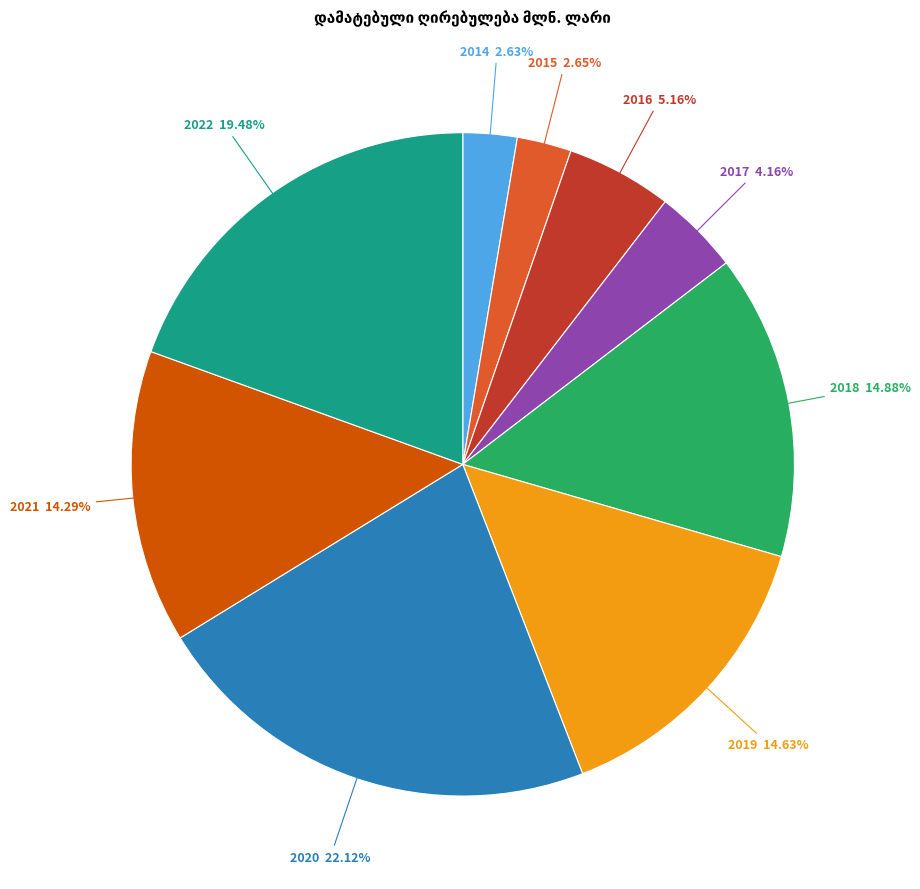

Is there a majority slice in this chart?

No